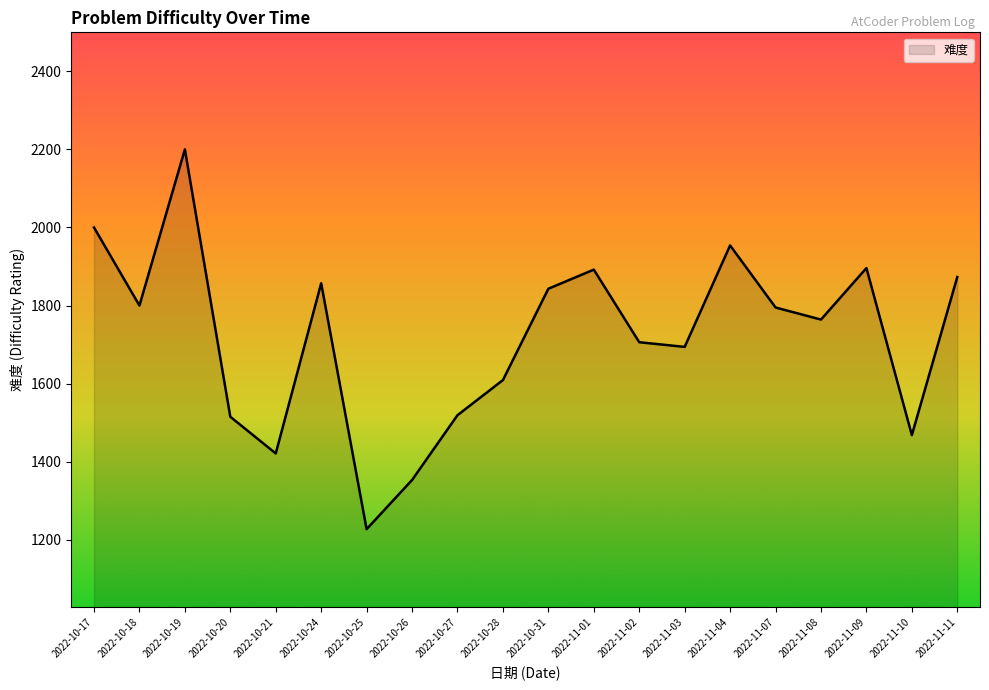

Read the value at 2022-10-18.

1800